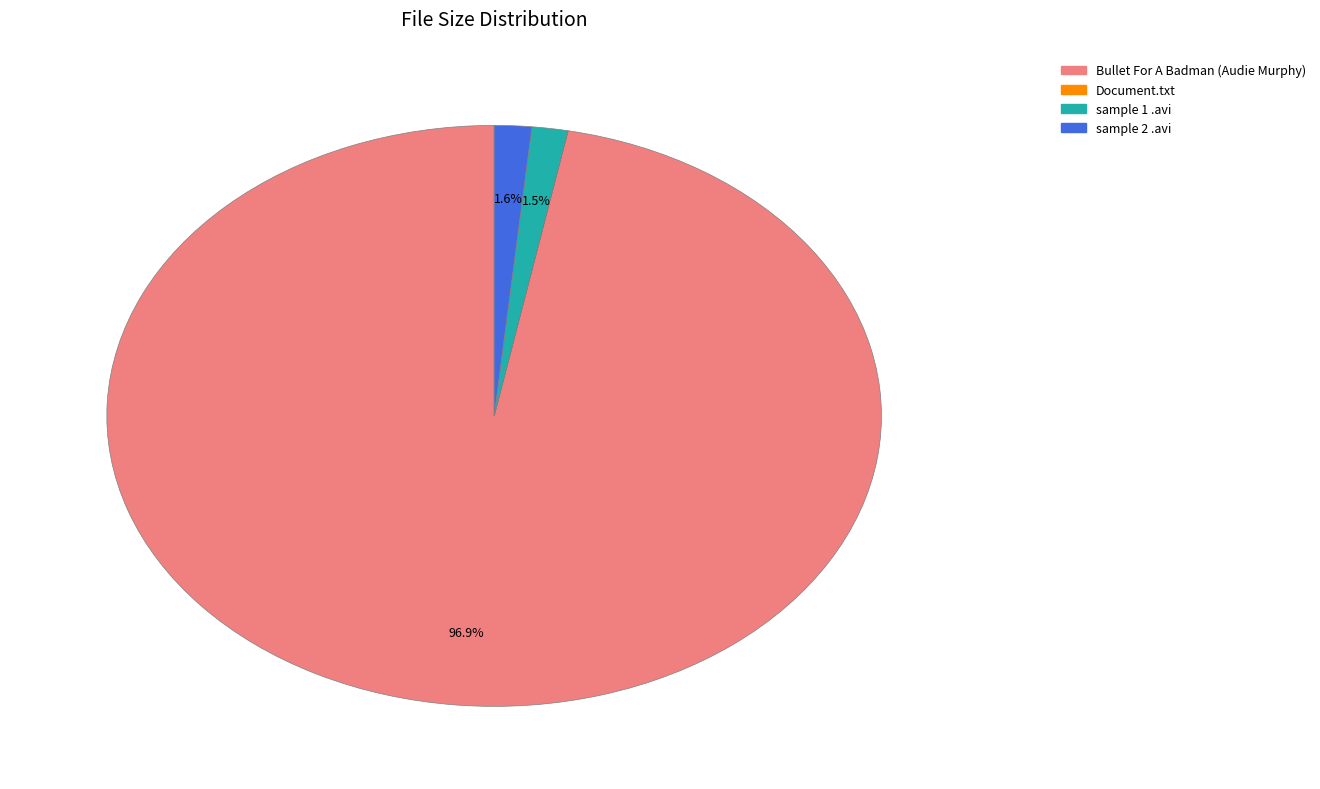

To the nearest percent, what is the average slice percentage?

25%